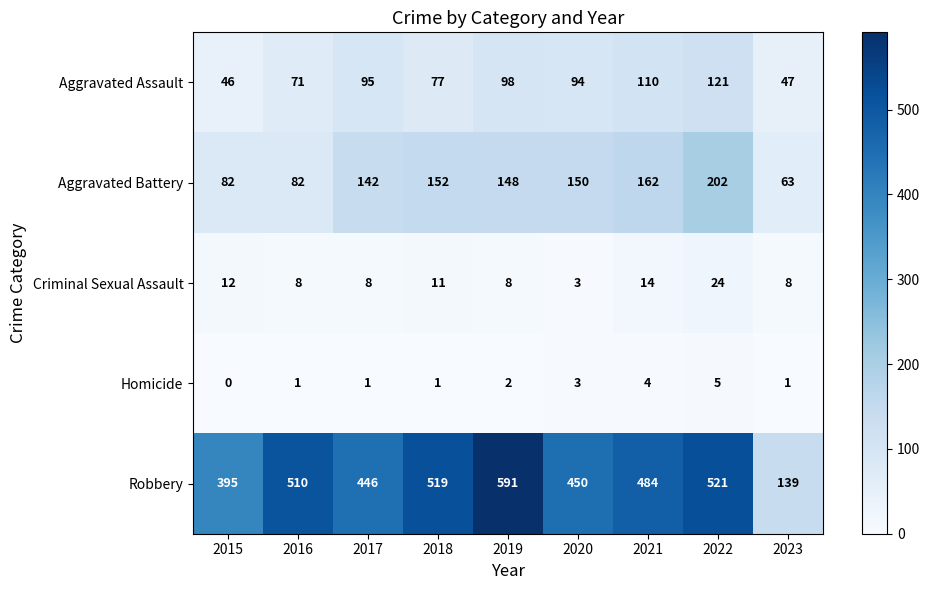

What is the minimum value for Criminal Sexual Assault?

3